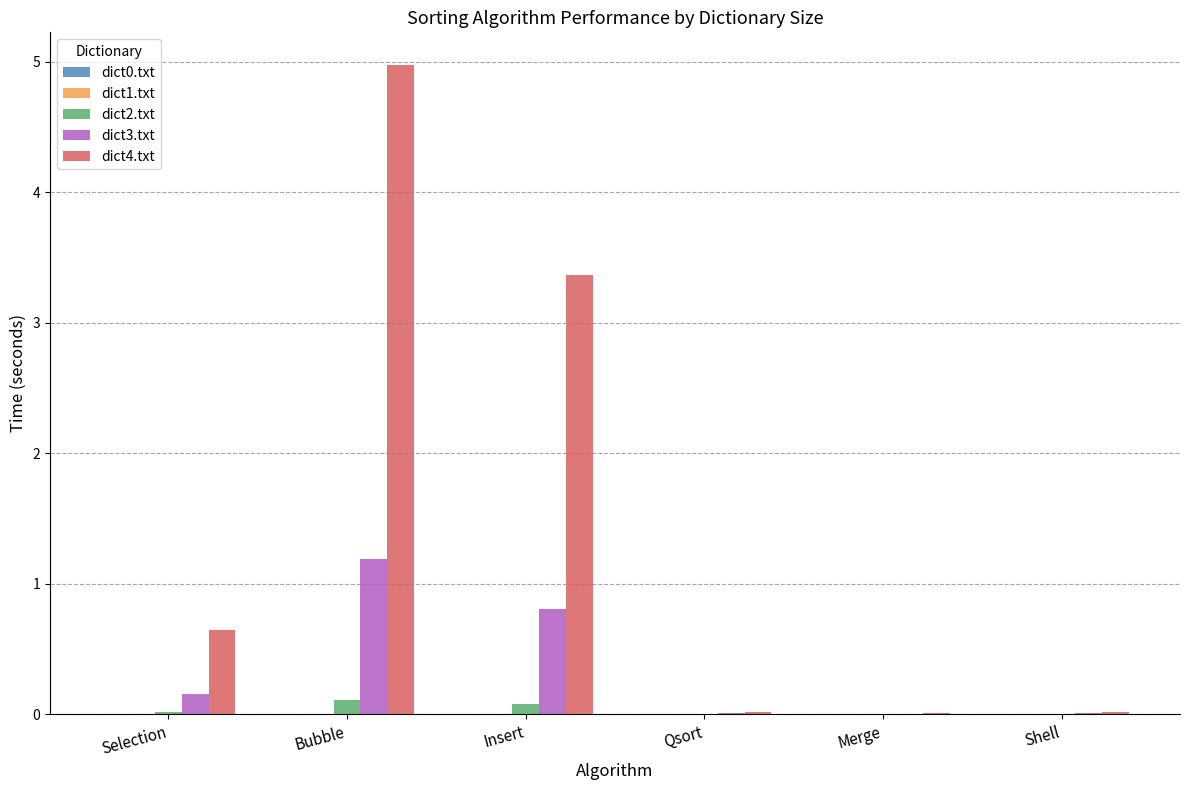

Which series has the largest total across all categories?

dict4.txt